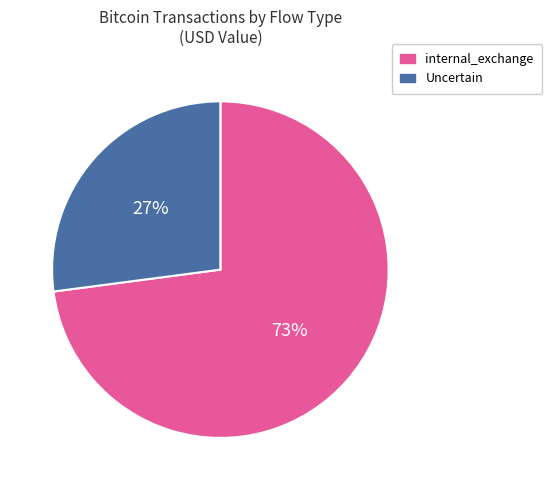

Does any single category account for the majority?

Yes